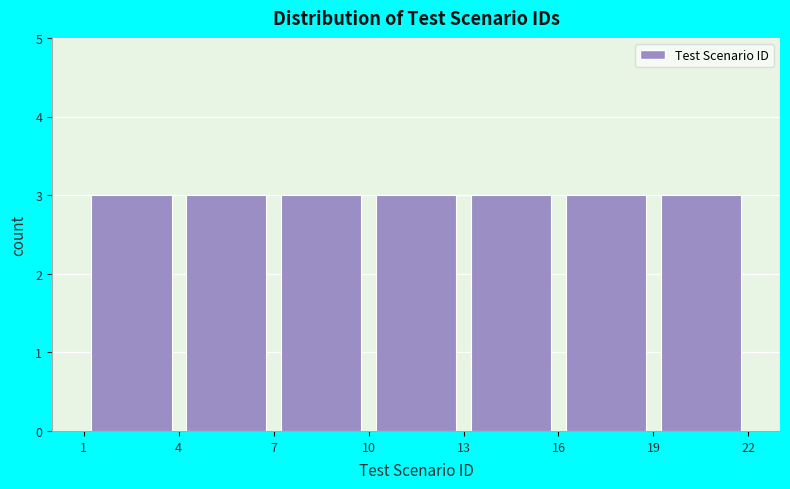

How tall is the bar that spans 7 to 10 on the x-axis? The values are not printed on the chart, so give them approximately, as read against the axis.

3